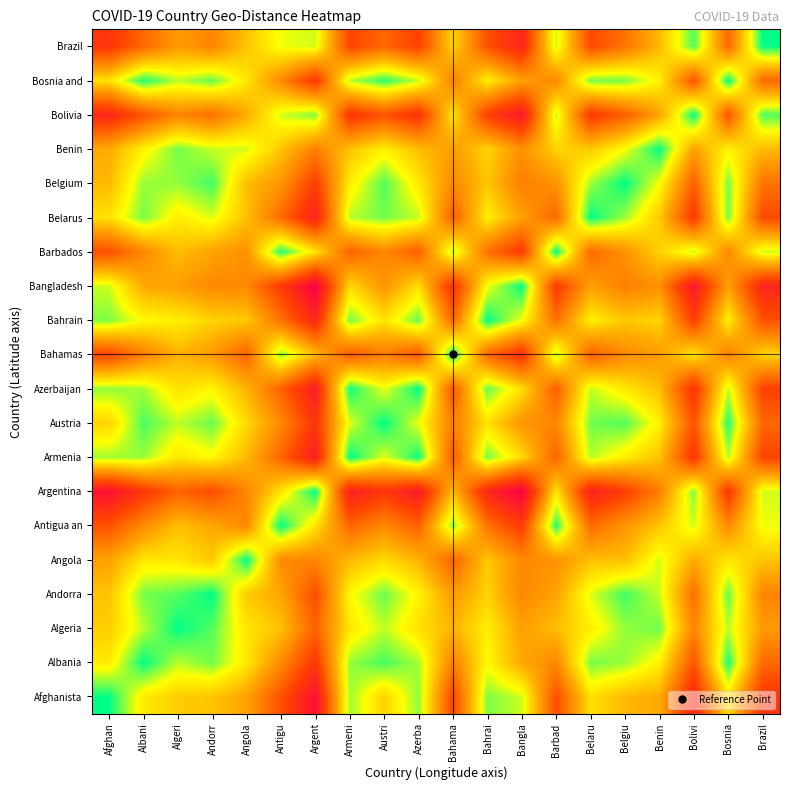

Count the number of data series in this chart.

20